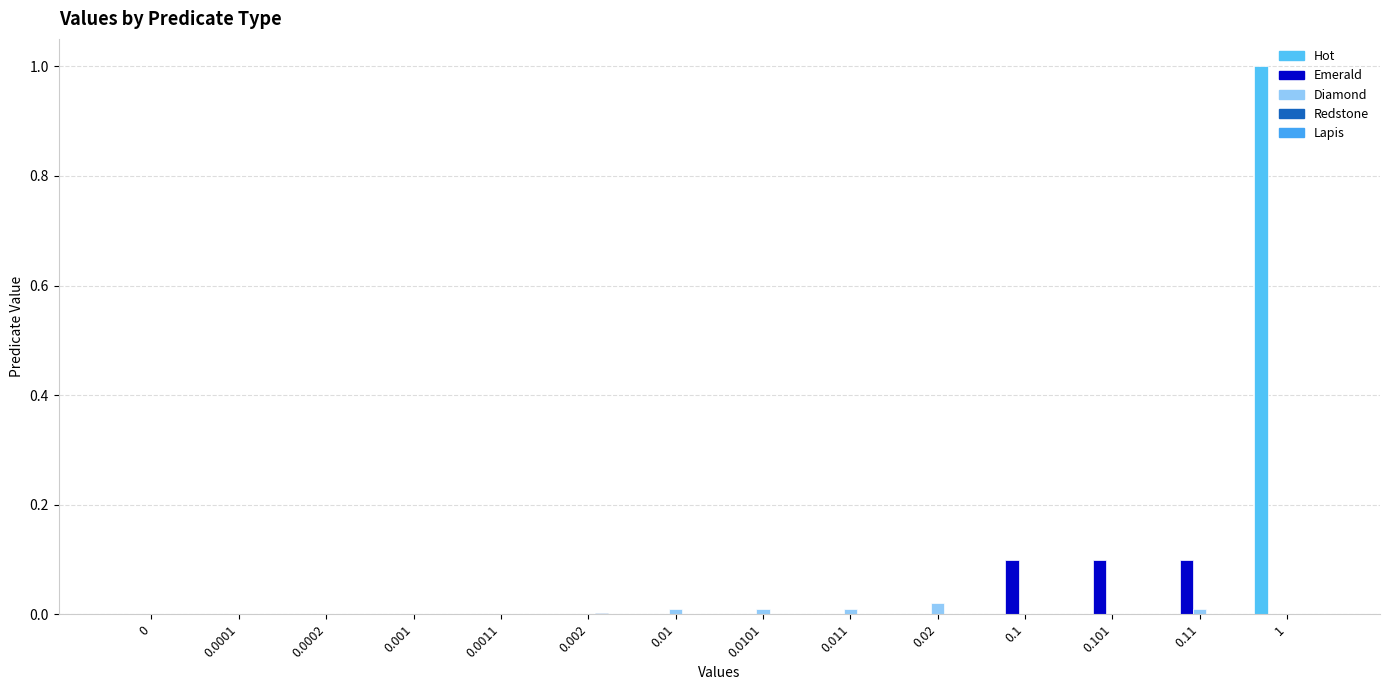

How many data points does each series have?

14